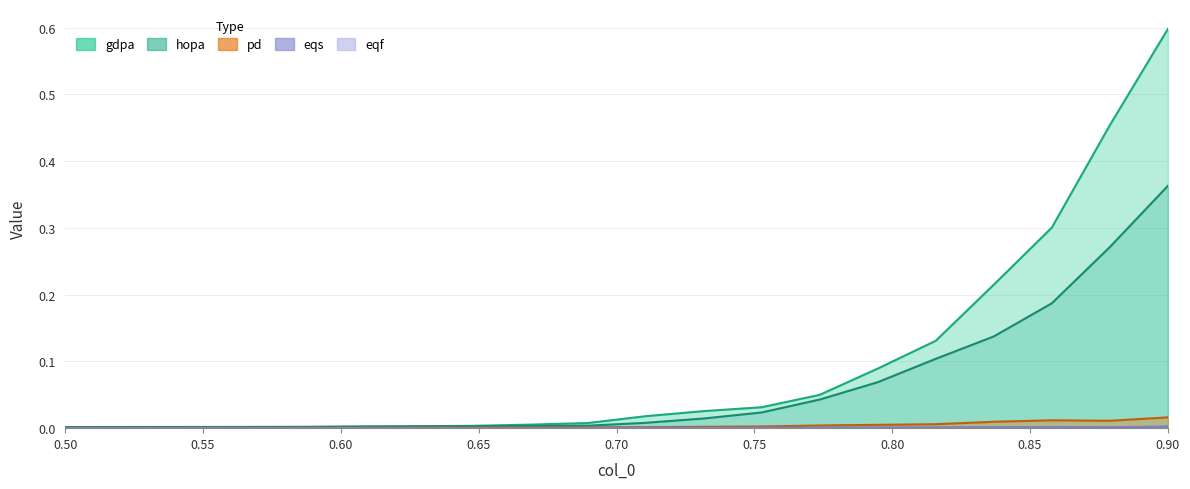

Reading left to right, what are all the values shown in this chart?

gdpa: 0.5=0.0	0.5210526315789473=0.0	0.5421052631578948=0.0	0.5631578947368421=0.0	0.5842105263157895=0.0	0.6052631578947368=0.0	0.6263157894736842=0.0	0.6473684210526316=0.0	0.6684210526315789=0.0	0.6894736842105263=0.0	0.7105263157894737=0.0	0.7315789473684211=0.0	0.7526315789473684=0.0	0.7736842105263158=0.0	0.7947368421052632=0.1	0.8157894736842105=0.1	0.8368421052631578=0.2	0.8578947368421053=0.3	0.8789473684210527=0.5	0.9=0.6
hopa: 0.5=0.0	0.5210526315789473=0.0	0.5421052631578948=0.0	0.5631578947368421=0.0	0.5842105263157895=0.0	0.6052631578947368=0.0	0.6263157894736842=0.0	0.6473684210526316=0.0	0.6684210526315789=0.0	0.6894736842105263=0.0	0.7105263157894737=0.0	0.7315789473684211=0.0	0.7526315789473684=0.0	0.7736842105263158=0.0	0.7947368421052632=0.1	0.8157894736842105=0.1	0.8368421052631578=0.1	0.8578947368421053=0.2	0.8789473684210527=0.3	0.9=0.4
pd: 0.5=0.0	0.5210526315789473=0.0	0.5421052631578948=0.0	0.5631578947368421=0.0	0.5842105263157895=0.0	0.6052631578947368=0.0	0.6263157894736842=0.0	0.6473684210526316=0.0	0.6684210526315789=0.0	0.6894736842105263=0.0	0.7105263157894737=0.0	0.7315789473684211=0.0	0.7526315789473684=0.0	0.7736842105263158=0.0	0.7947368421052632=0.0	0.8157894736842105=0.0	0.8368421052631578=0.0	0.8578947368421053=0.0	0.8789473684210527=0.0	0.9=0.0
eqs: 0.5=0.0	0.5210526315789473=0.0	0.5421052631578948=0.0	0.5631578947368421=0.0	0.5842105263157895=0.0	0.6052631578947368=0.0	0.6263157894736842=0.0	0.6473684210526316=0.0	0.6684210526315789=0.0	0.6894736842105263=0.0	0.7105263157894737=0.0	0.7315789473684211=0.0	0.7526315789473684=0.0	0.7736842105263158=0.0	0.7947368421052632=0.0	0.8157894736842105=0.0	0.8368421052631578=0.0	0.8578947368421053=0.0	0.8789473684210527=0.0	0.9=0.0
eqf: 0.5=0.0	0.5210526315789473=0.0	0.5421052631578948=0.0	0.5631578947368421=0.0	0.5842105263157895=0.0	0.6052631578947368=0.0	0.6263157894736842=0.0	0.6473684210526316=0.0	0.6684210526315789=0.0	0.6894736842105263=0.0	0.7105263157894737=0.0	0.7315789473684211=0.0	0.7526315789473684=0.0	0.7736842105263158=0.0	0.7947368421052632=0.0	0.8157894736842105=0.0	0.8368421052631578=0.0	0.8578947368421053=0.0	0.8789473684210527=0.0	0.9=0.0